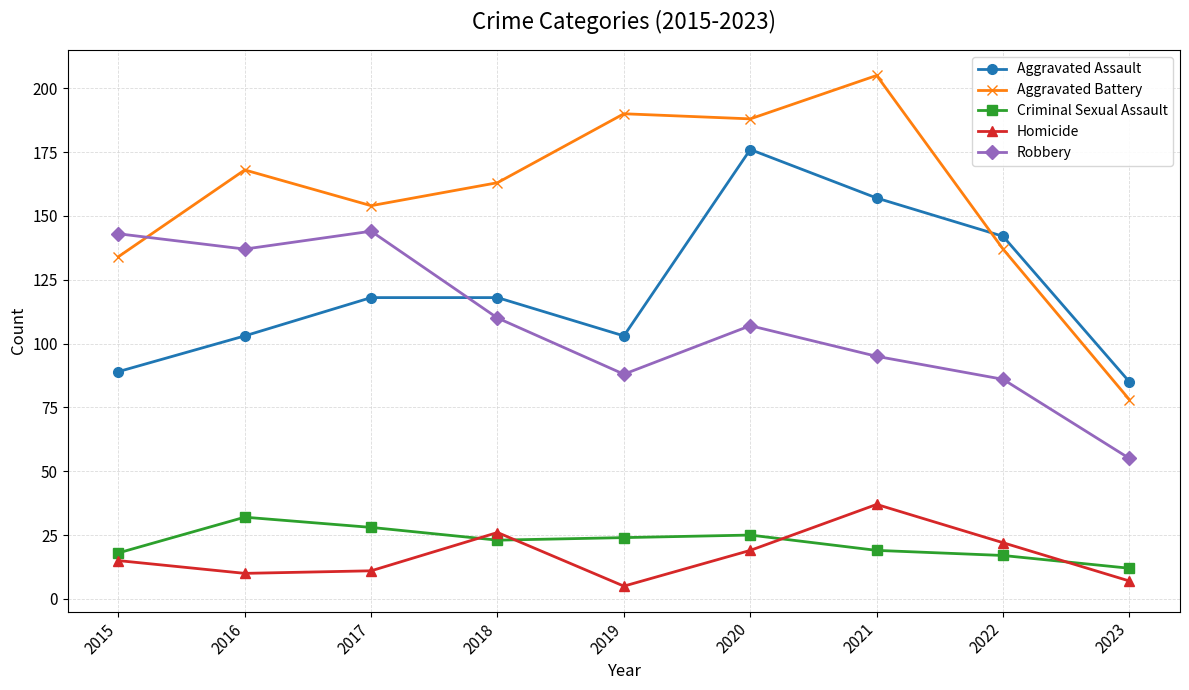

Between 2022 and 2023, which series saw the biggest shift?

Aggravated Battery